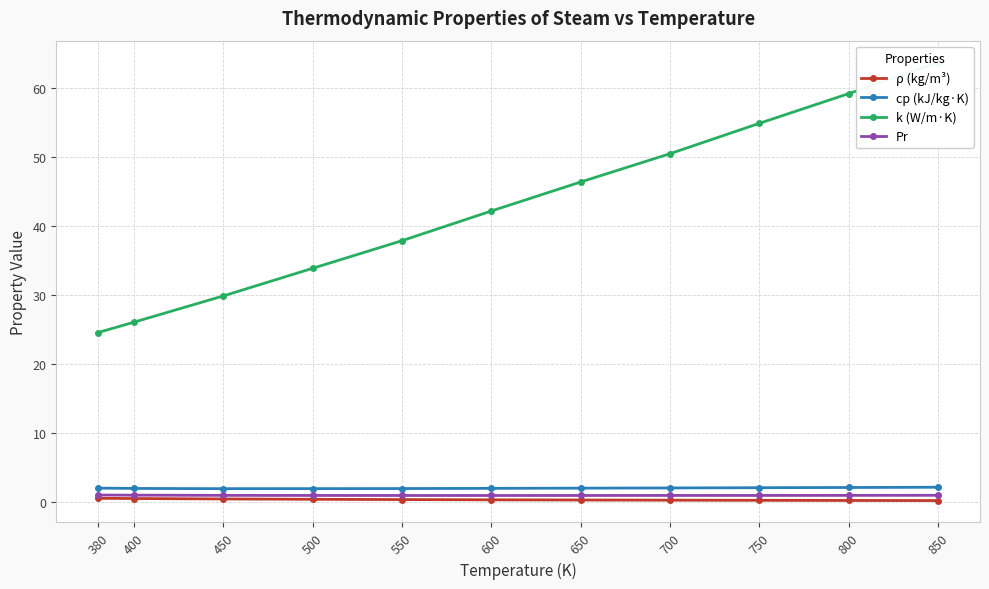

Count the number of categories in the chart.

11